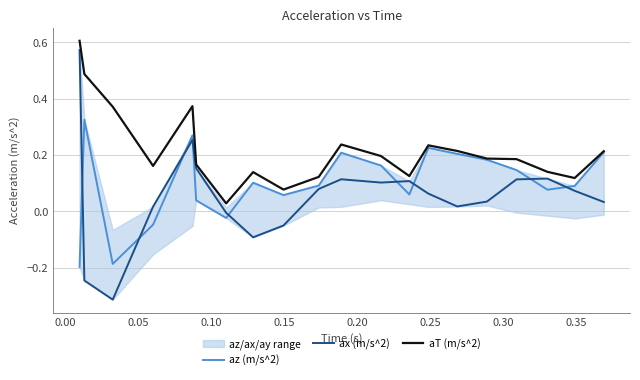

Which series has the largest total across all categories?

aT (m/s^2)